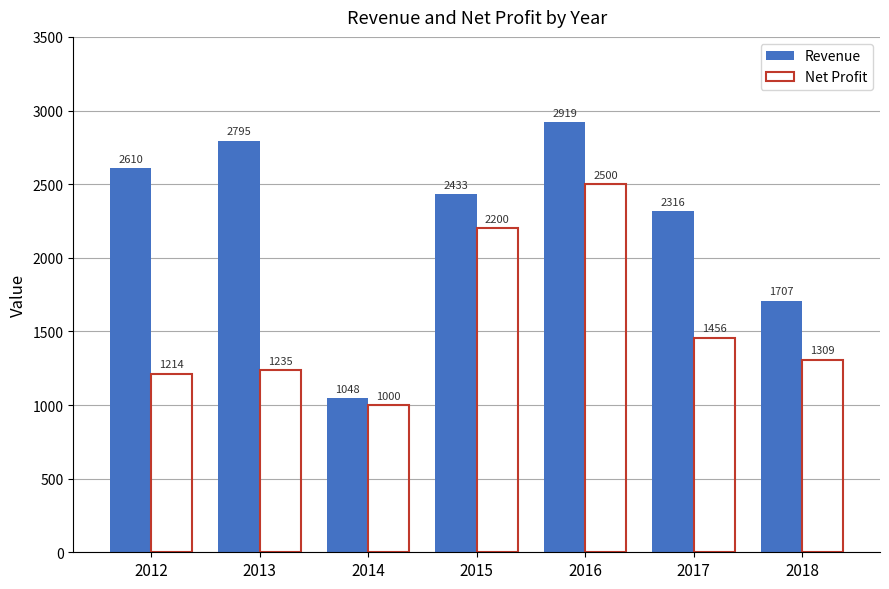

At which label is Revenue closest to 1983?

2018